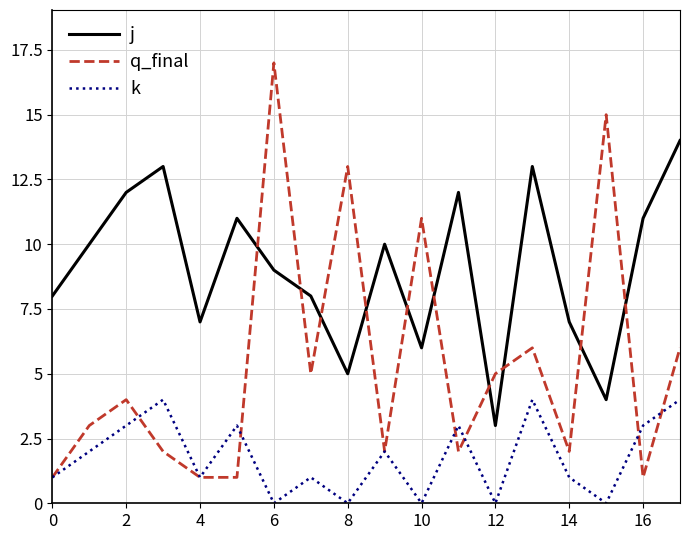

List the series in order of their overall mean, highest first.

j, q_final, k